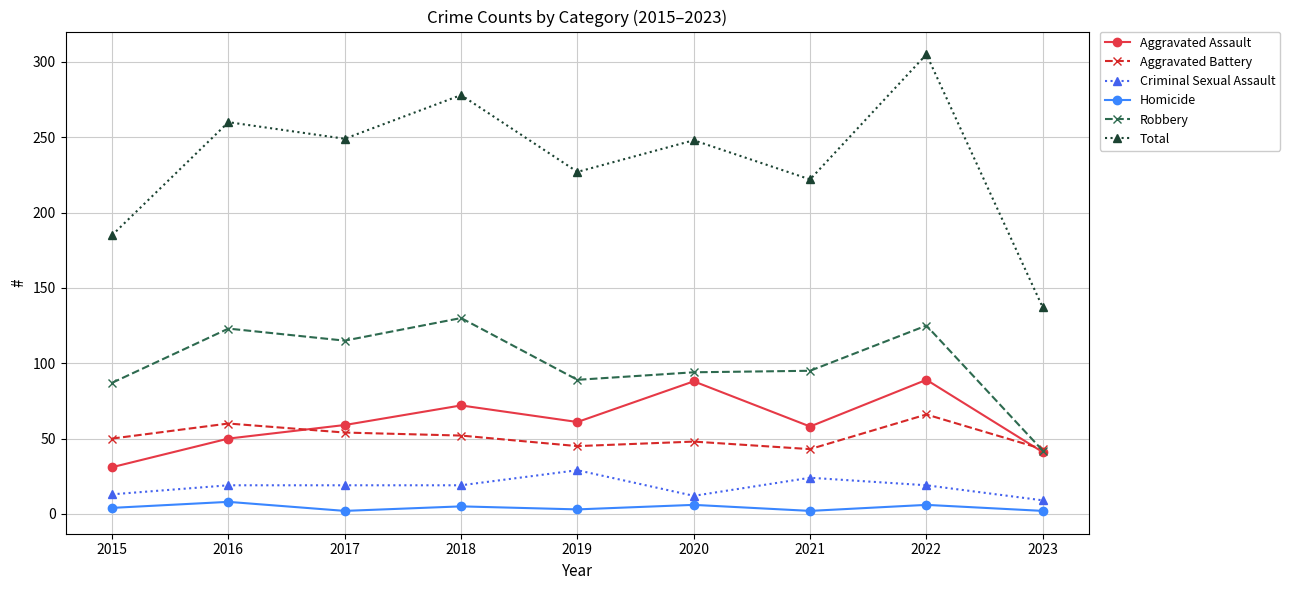

True or false: Aggravated Assault has a value of 81 at 2019.

False